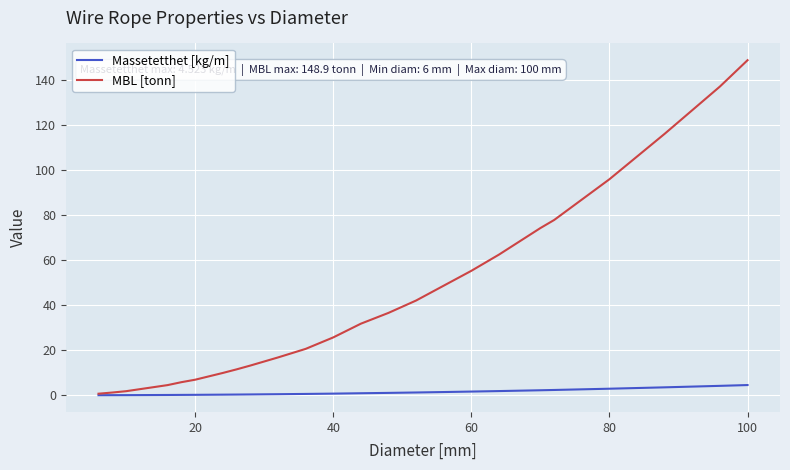

Which series has the largest range (max minus min)?

MBL [tonn]